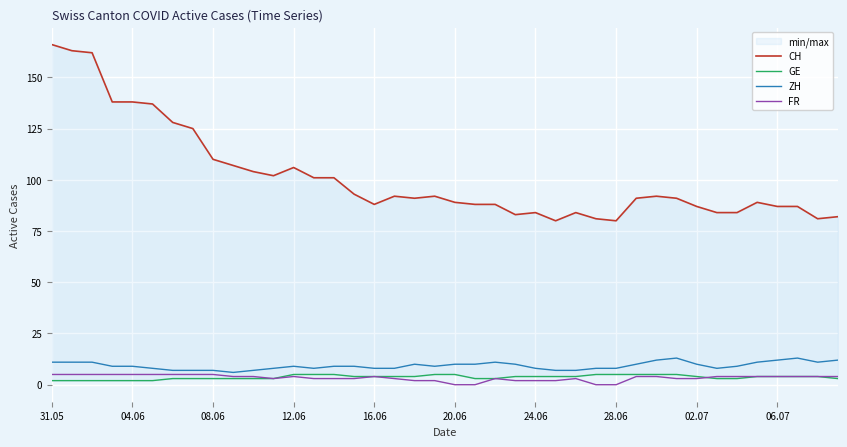

What is the lowest value of the ZH series?

6